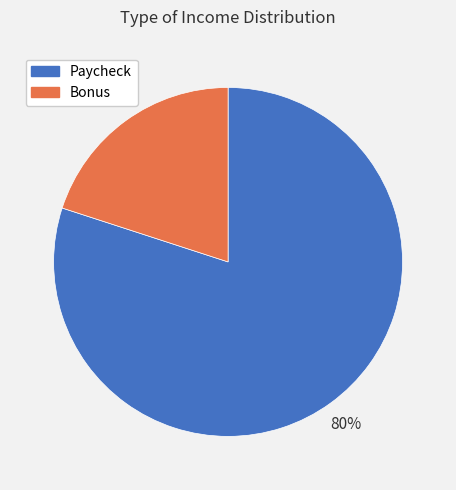

Which slice represents more than half of the pie?

Paycheck